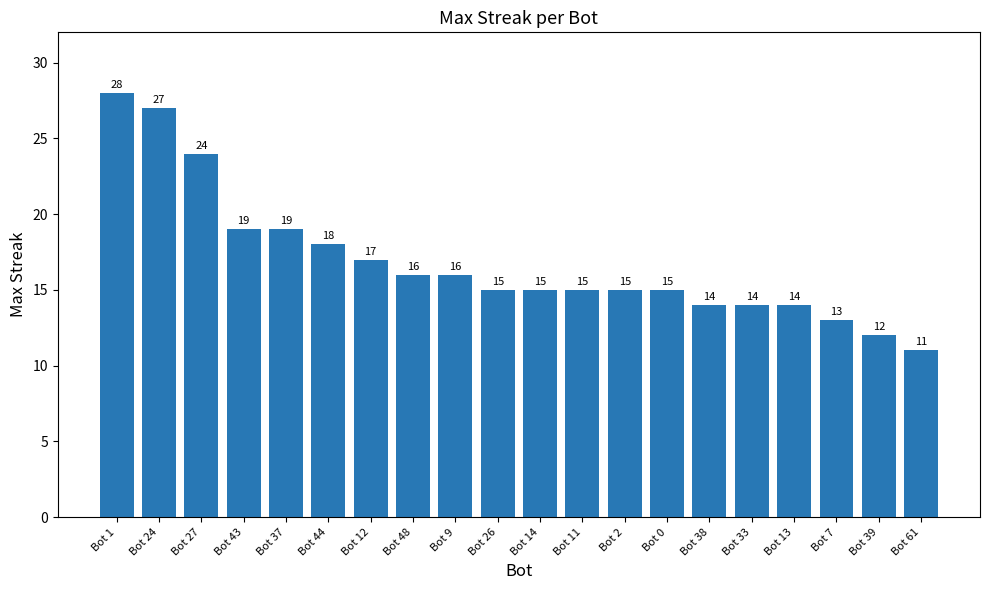

What is the change in value from Bot 44 to Bot 39?

-6